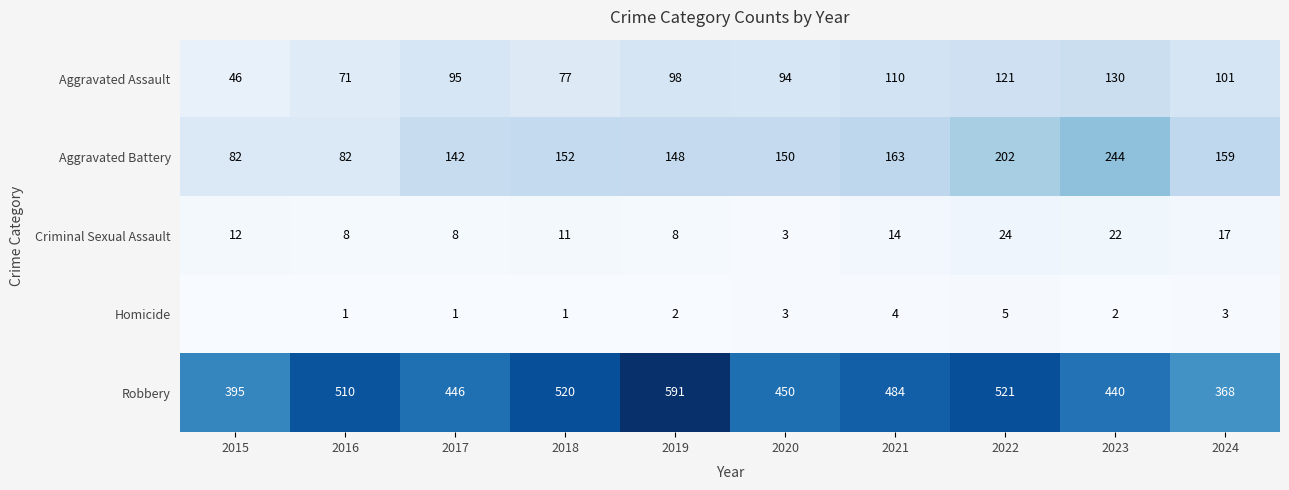

Is the value of Aggravated Battery at 2018 greater than the value of Criminal Sexual Assault at 2021?

Yes